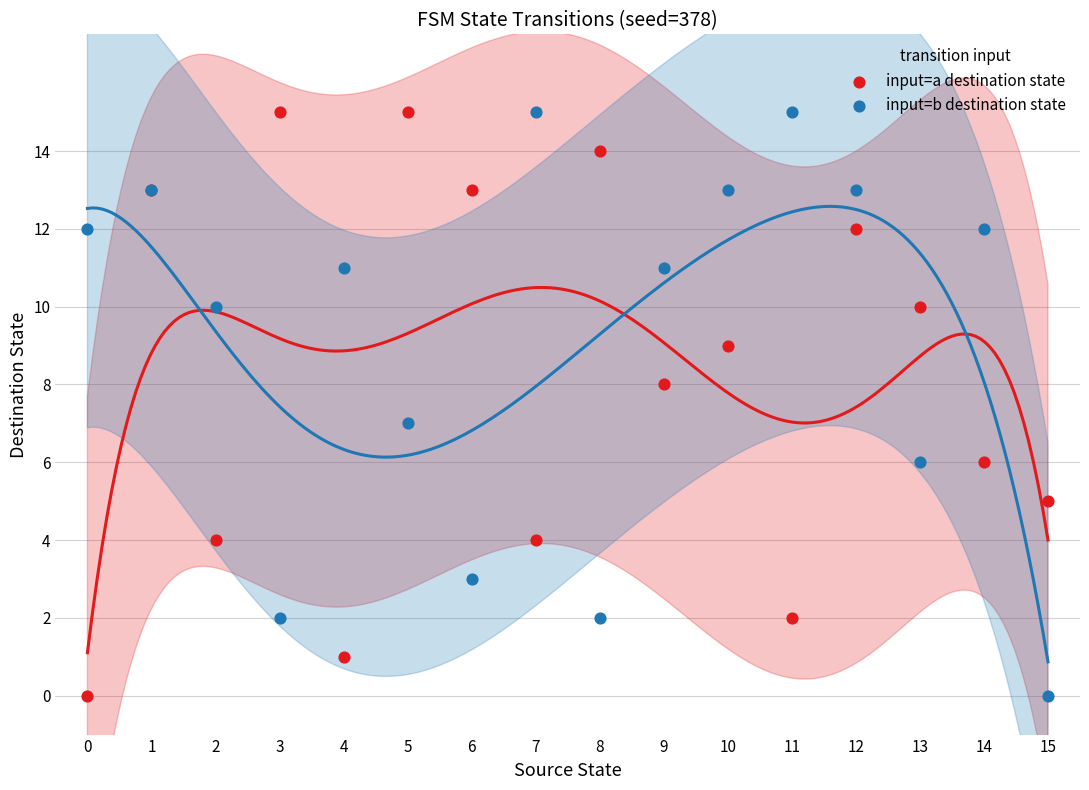

What are all the series names shown in the legend?

input=a destination state, input=b destination state